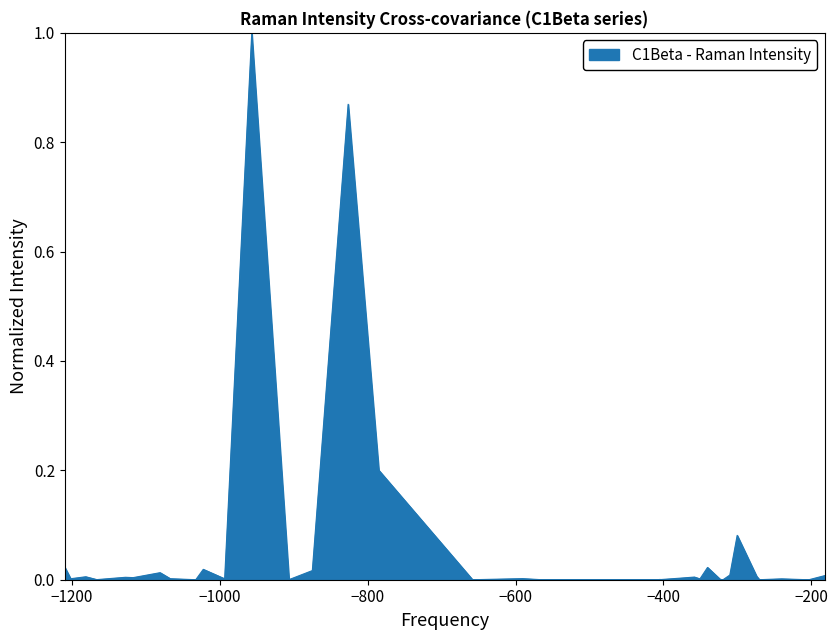

What is the maximum value shown in the chart?

1.0